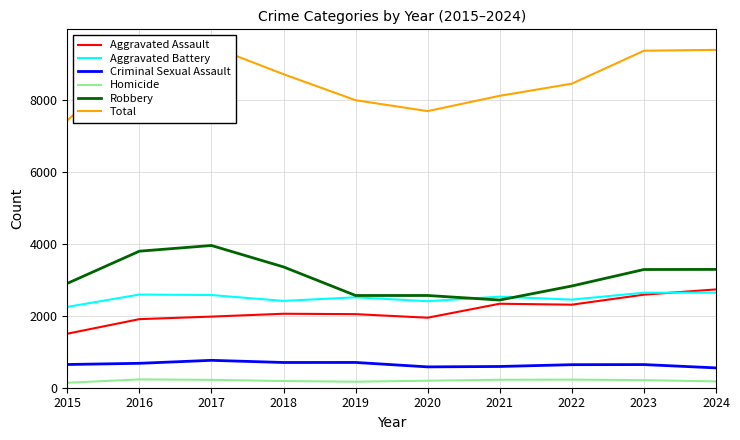

What is the sum of all Robbery values?

30955